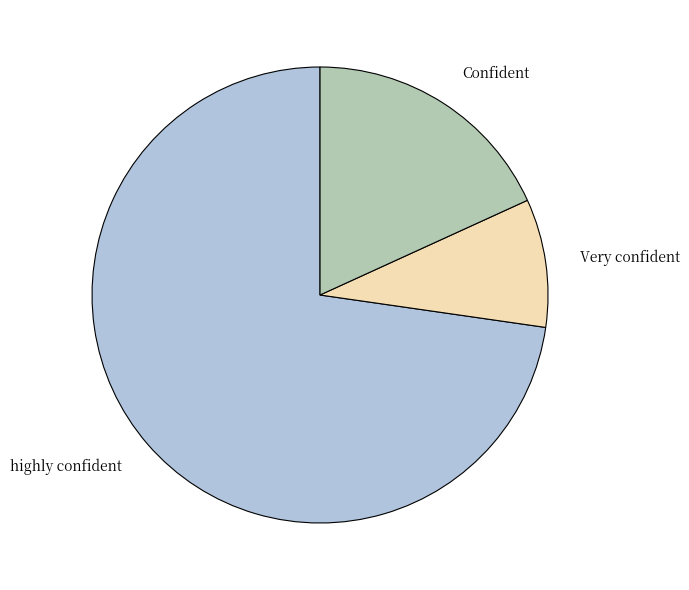

Is there a majority slice in this chart?

Yes